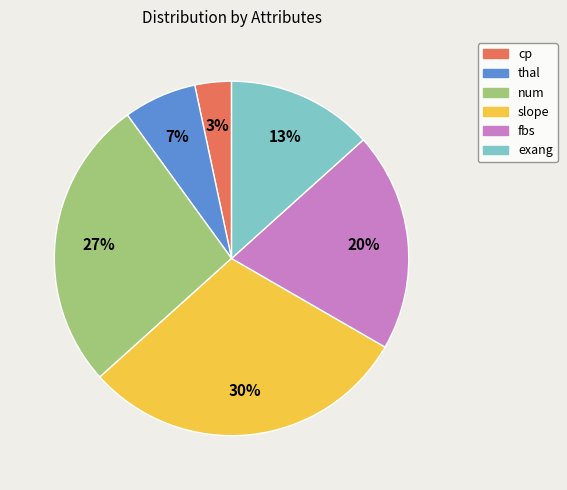

Rank the categories by value from lowest to highest.

cp, thal, exang, fbs, num, slope